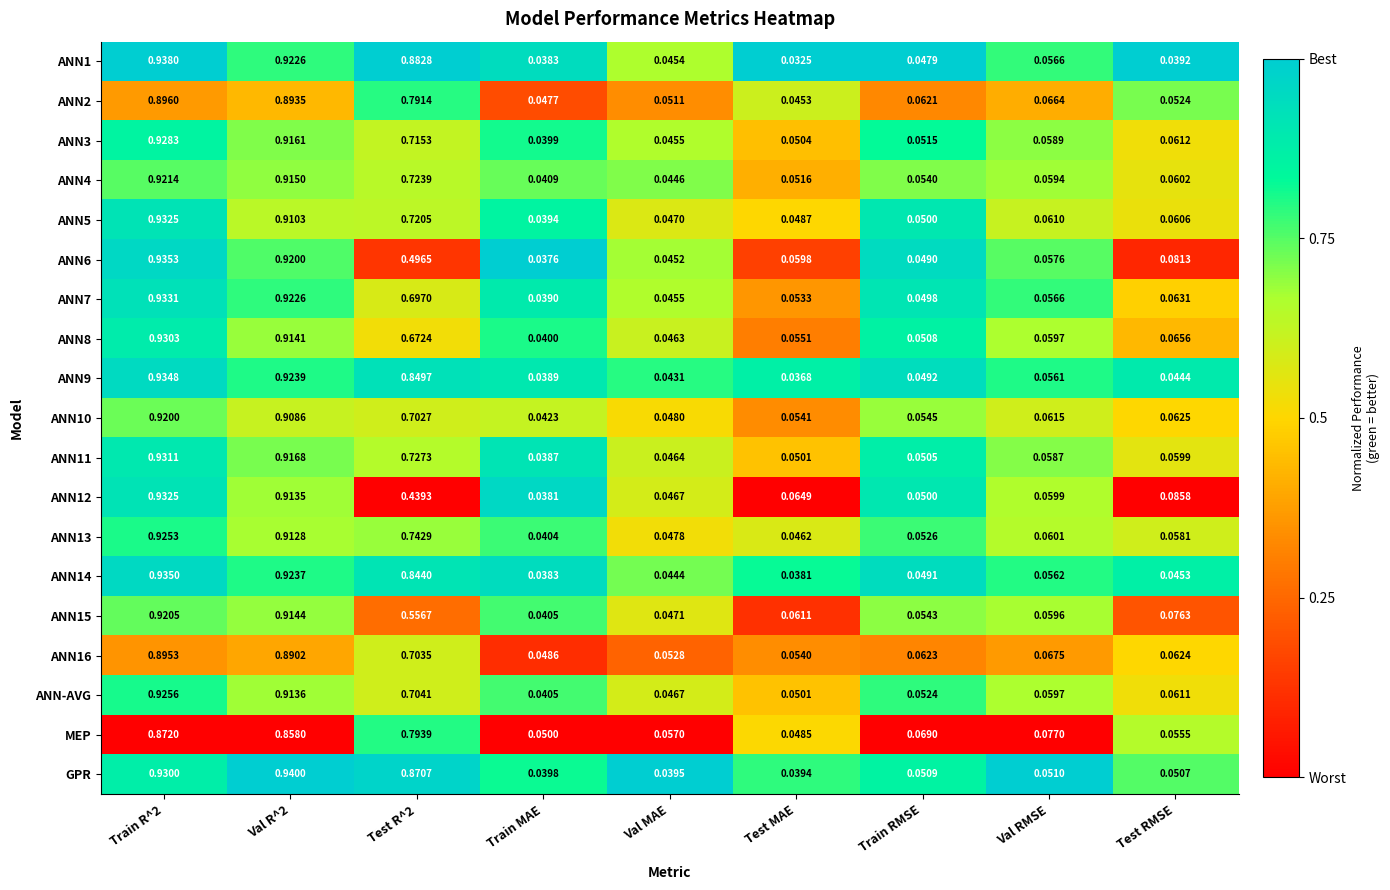

What is the total value across all series at Test R^2?

13.6